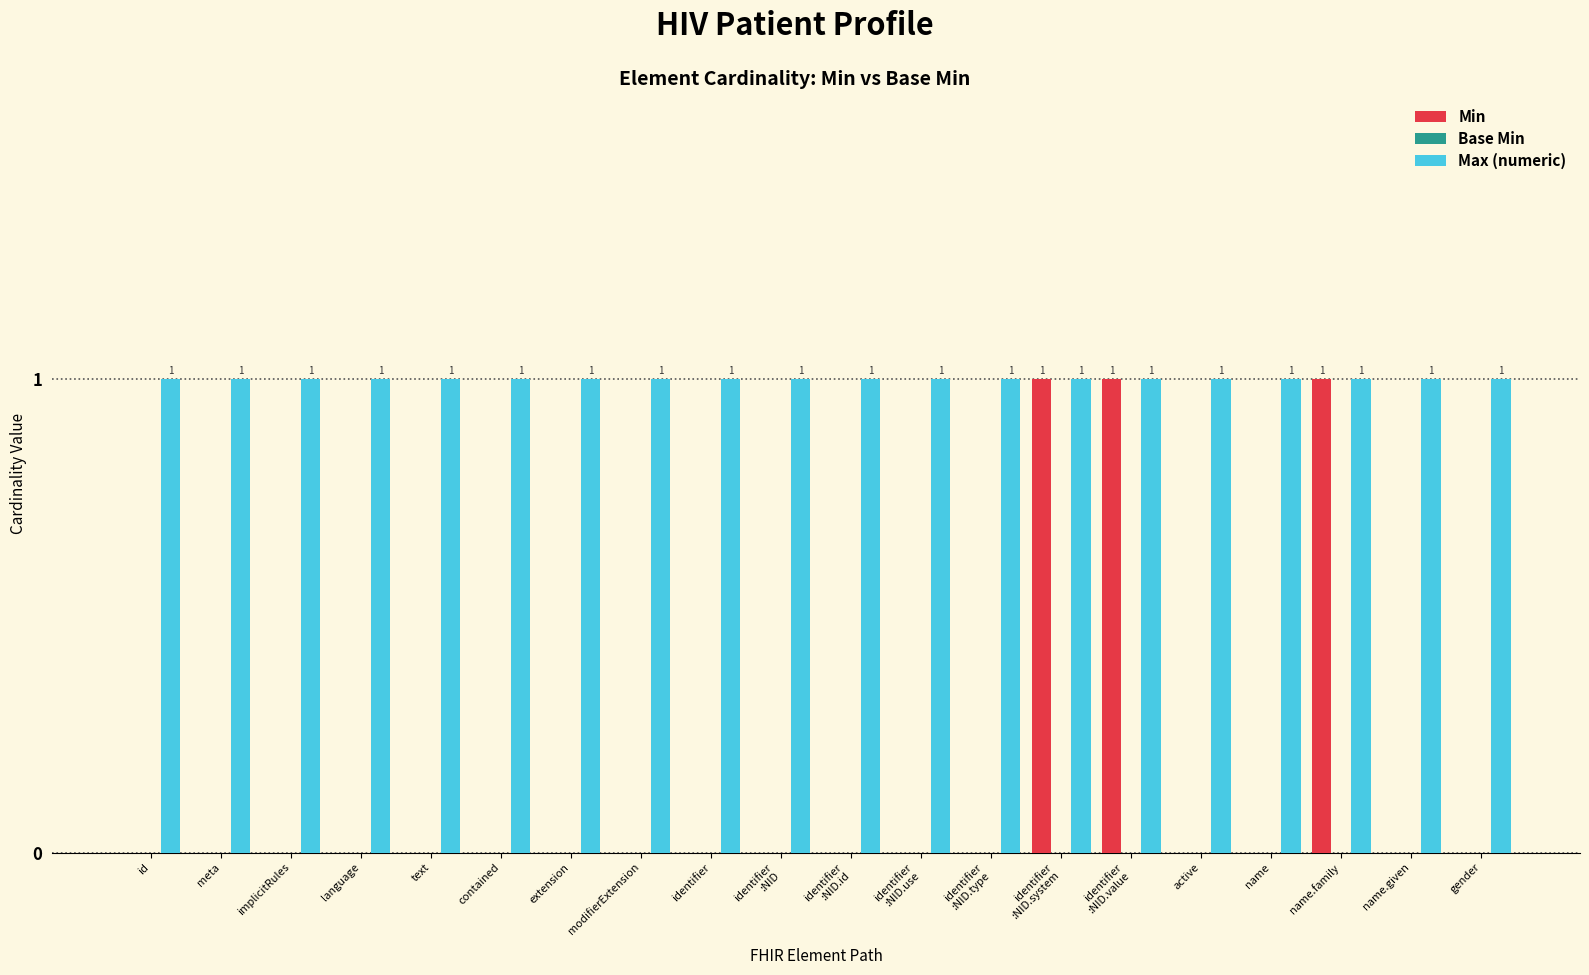

The value of Max (numeric) at id is 1. True or false?

True